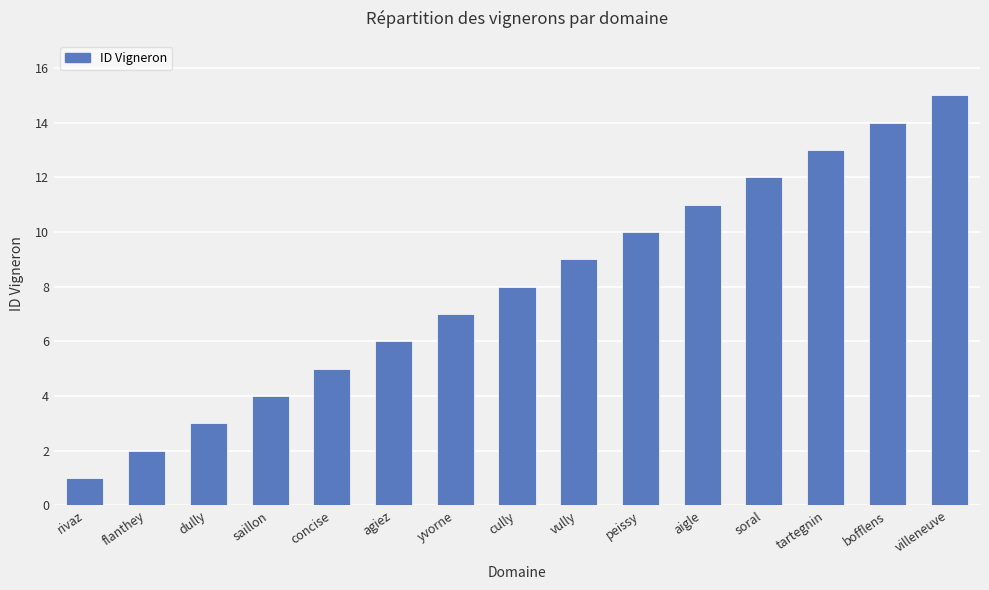

Reading left to right, what are all the values shown in this chart?

1	2	3	4	5	6	7	8	9	10	11	12	13	14	15